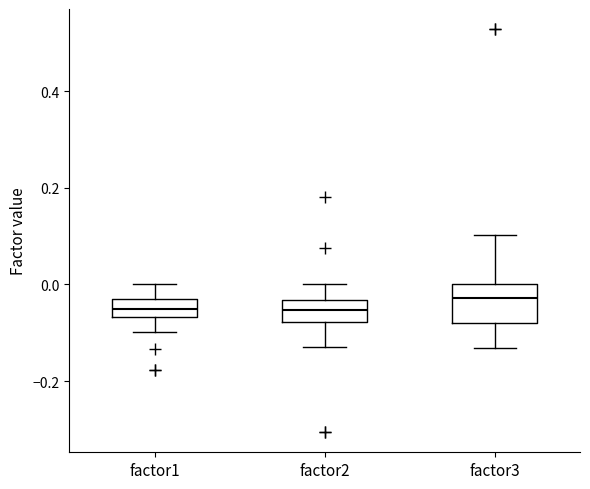

Which box is the tallest, from its lower edge to its upper edge?

factor3